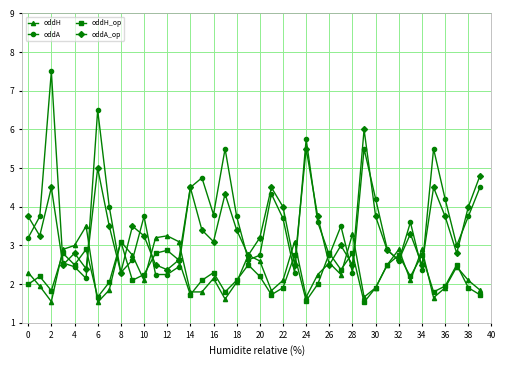

What is the highest value of the oddH_op series?

3.1